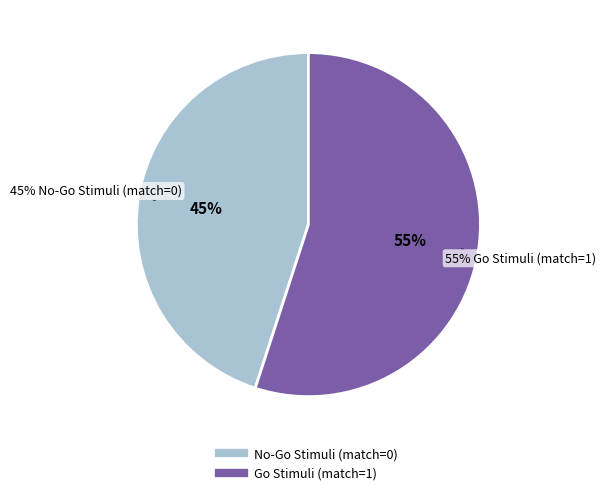

Approximately how many times larger is the value at Go Stimuli (match=1) compared to No-Go Stimuli (match=0)?

1.2